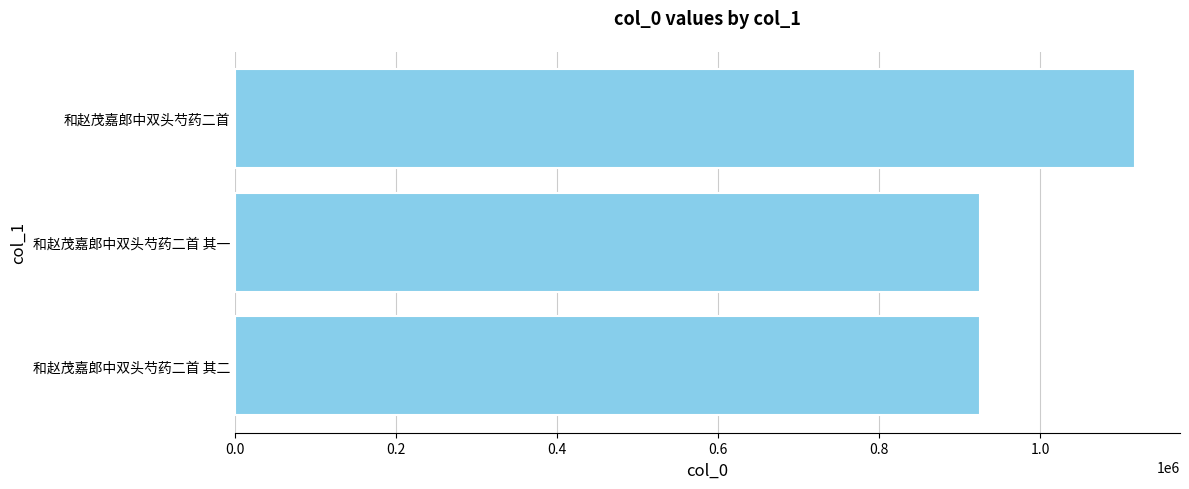

At which category does the chart reach its peak across all series?

和赵茂嘉郎中双头芍药二首